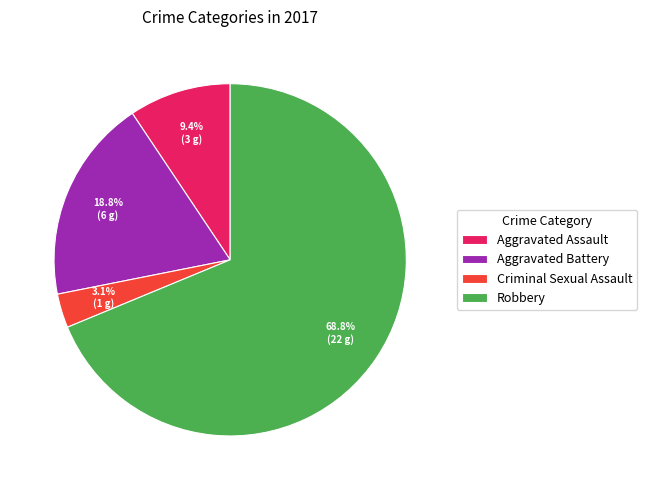

To the nearest percent, what is the average slice percentage?

25%